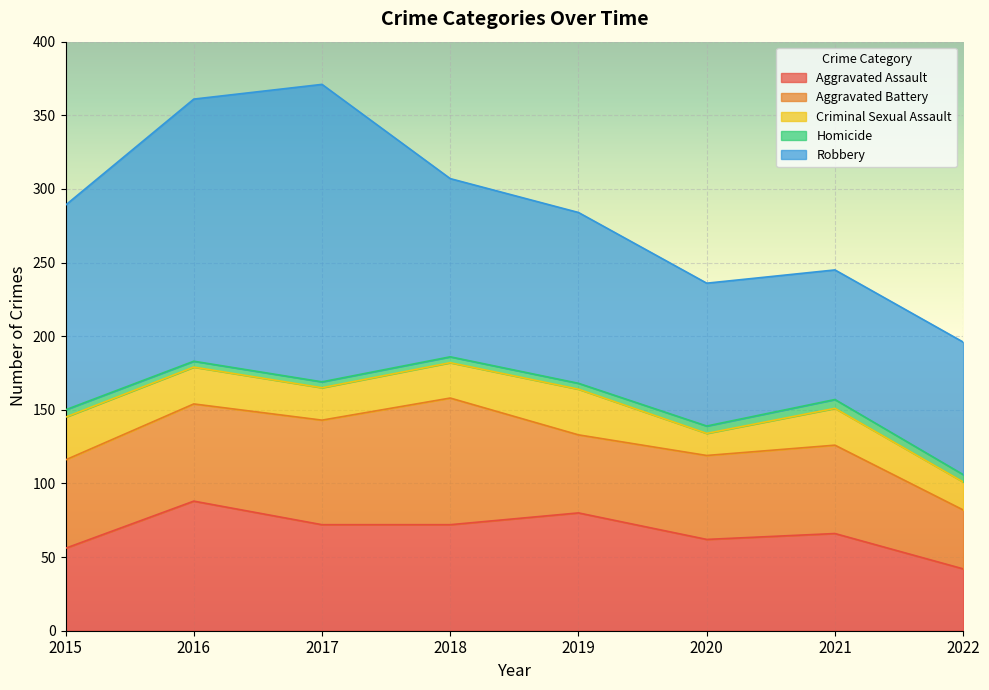

What are all the series names shown in the legend?

Aggravated Assault, Aggravated Battery, Criminal Sexual Assault, Homicide, Robbery